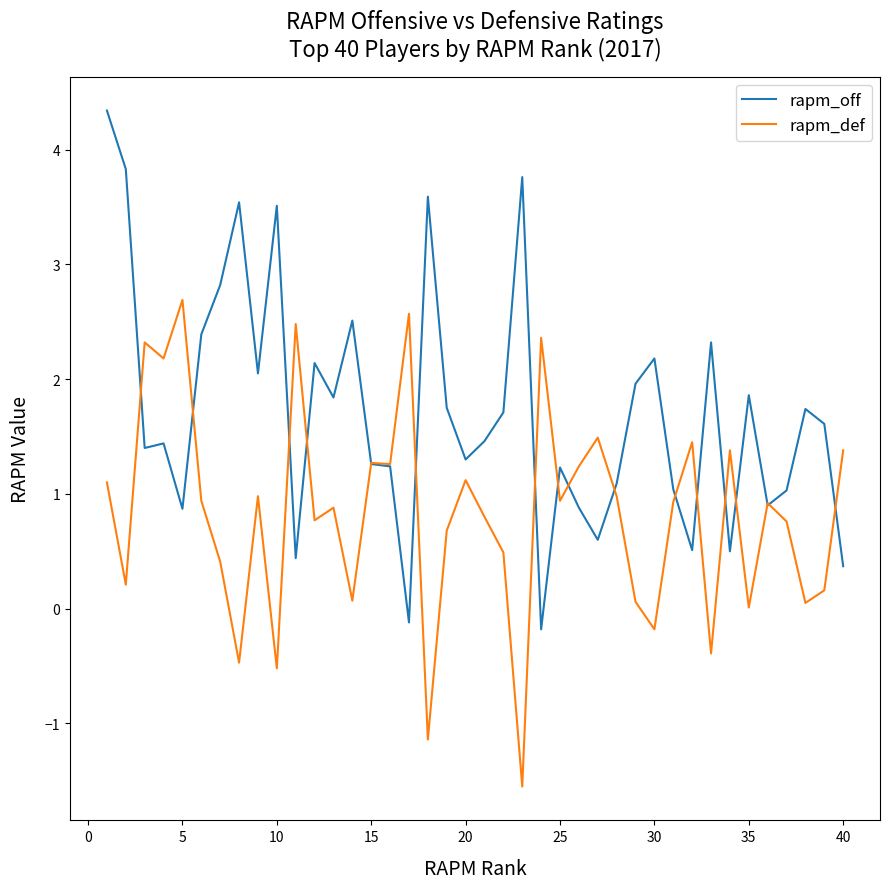

List the series in order of their overall mean, lowest first.

rapm_def, rapm_off